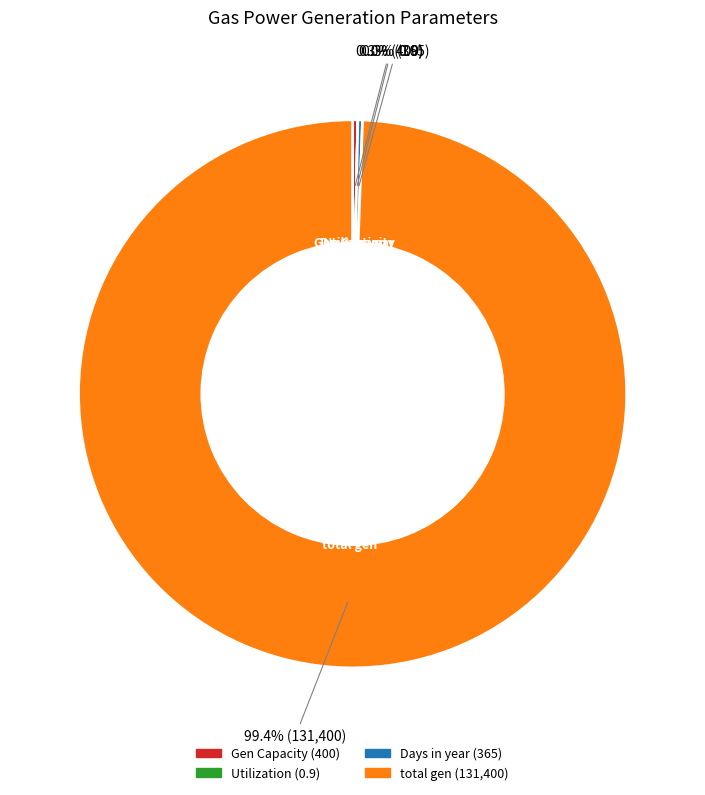

Does total gen account for over 50% of the chart?

Yes